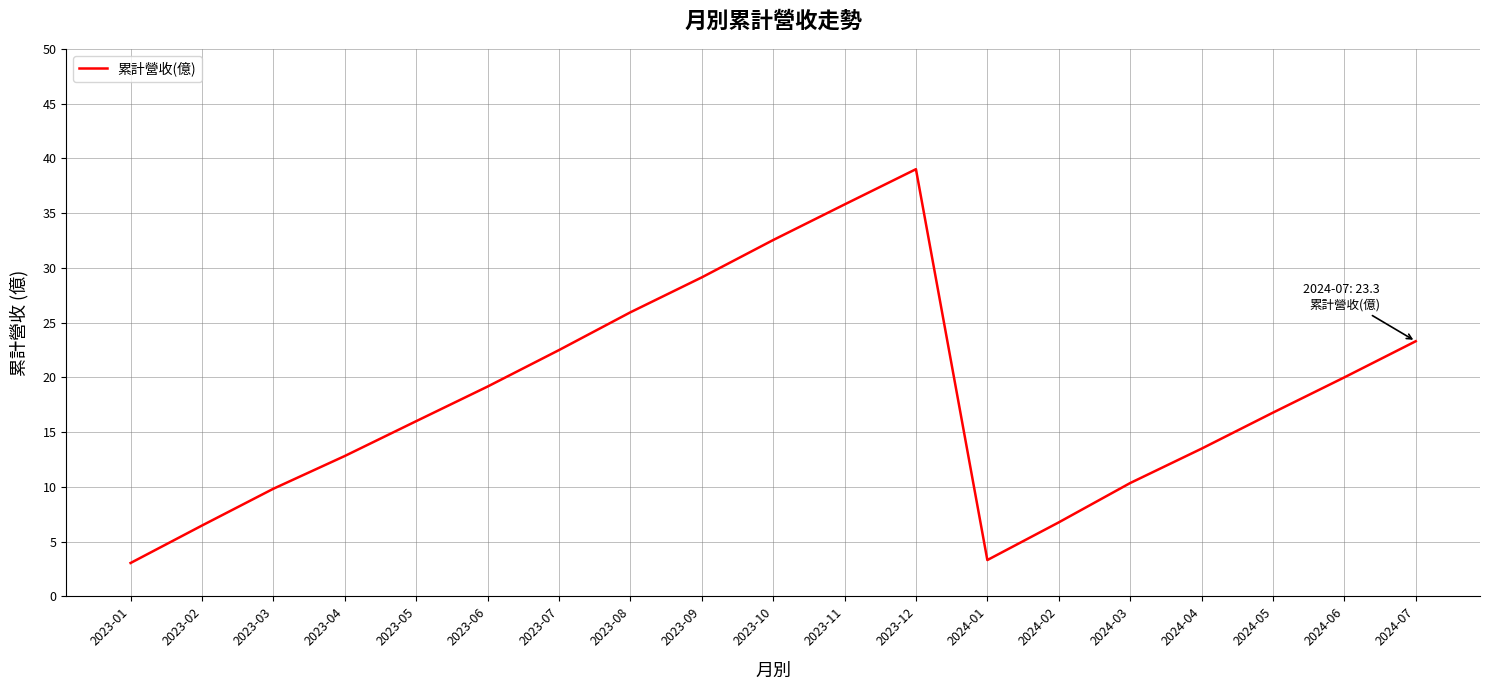

How many interior local peaks (higher than both neighbors) does the data have?

1